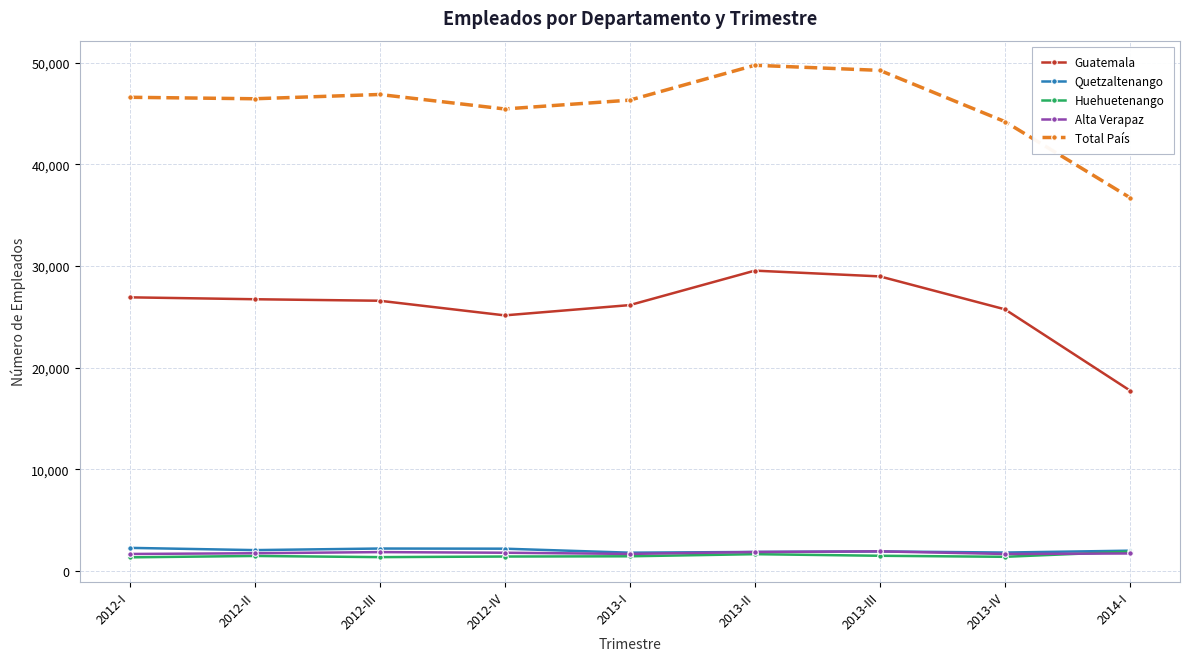

At how many categories does at least one series exceed 4177?

9